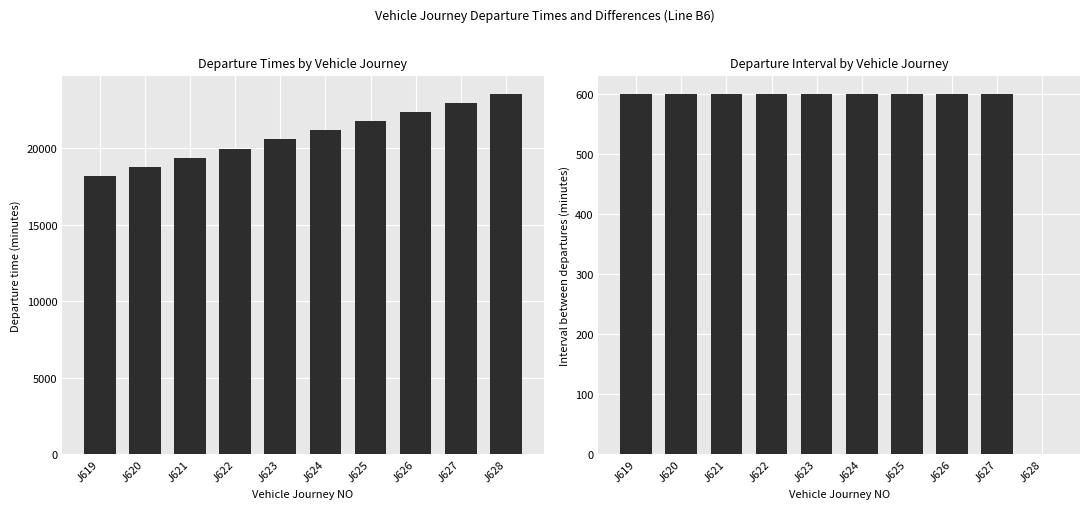

What is the spread (max minus min) of values at J625?

21180